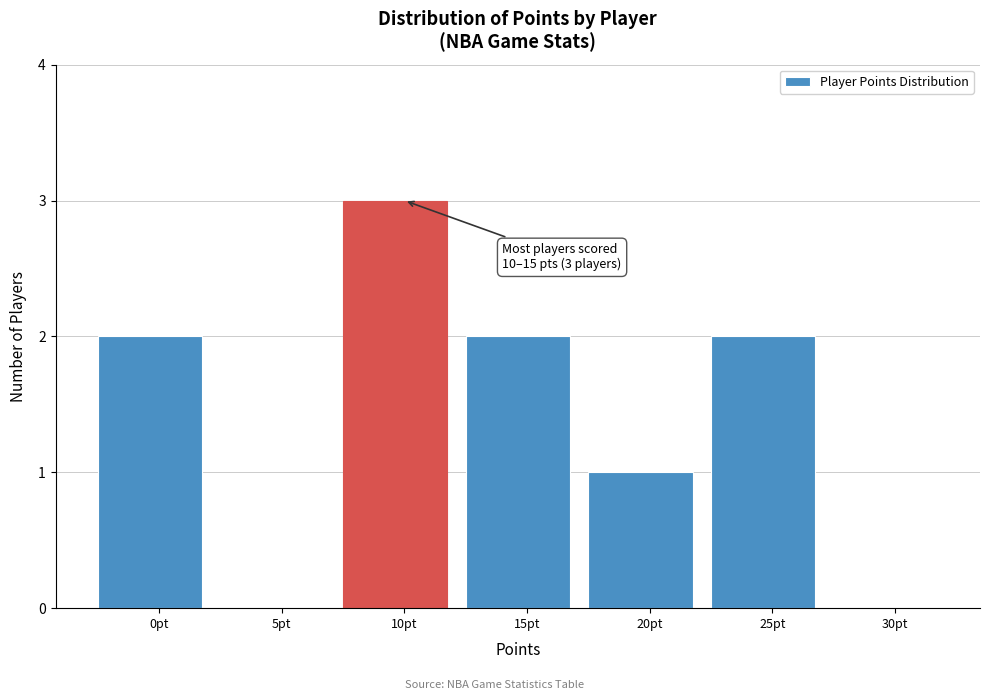

Reading right to left, what are all the values shown in this chart?

30pt=0	25pt=2	20pt=1	15pt=2	10pt=3	5pt=0	0pt=2